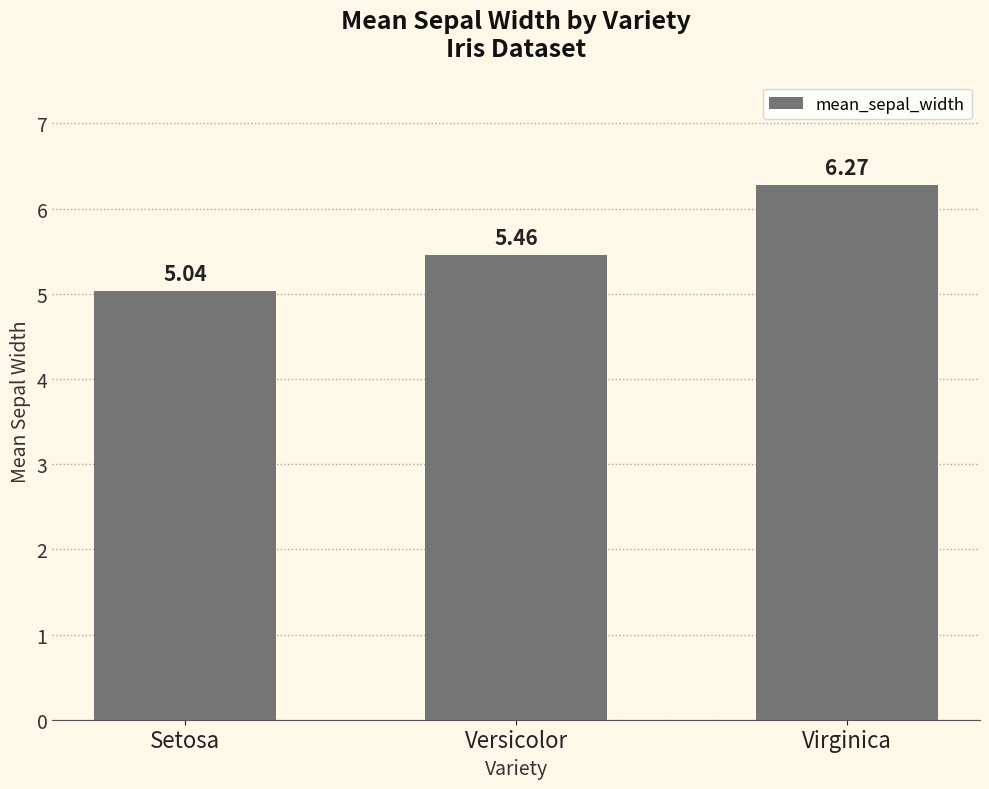

What is the difference between the values at Virginica and Setosa?

1.2